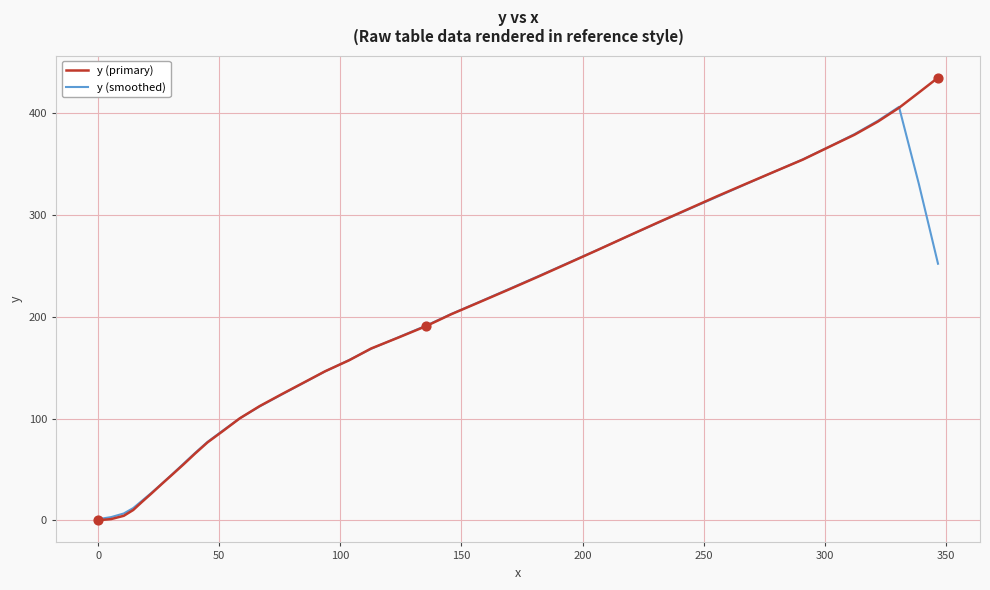

Which series has the widest spread of values?

y (primary)